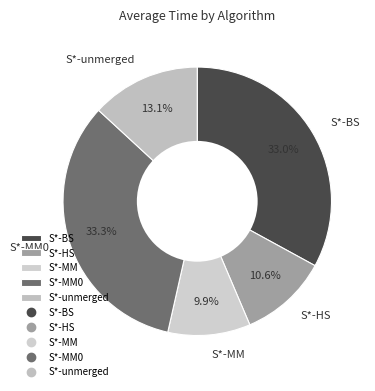

Does S*-MM account for over 50% of the chart?

No